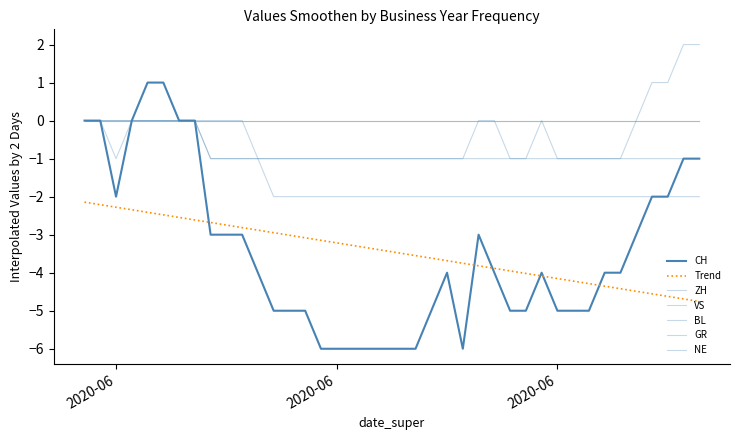

True or false: CH and VS intersect in this chart.

False